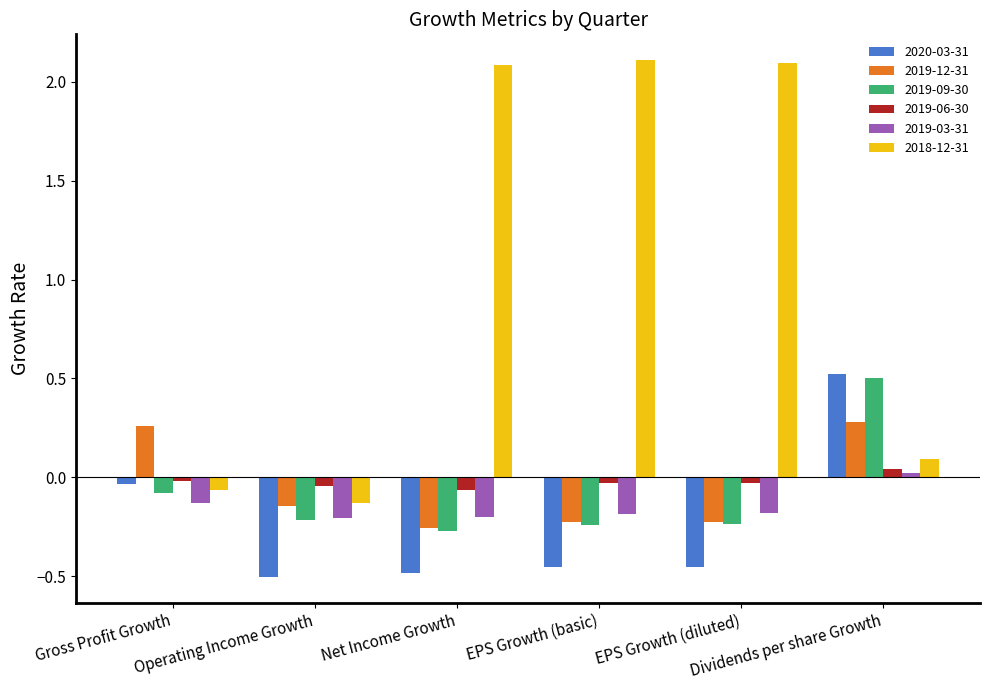

Which series changed the most between Gross Profit Growth and EPS Growth (basic)?

2018-12-31